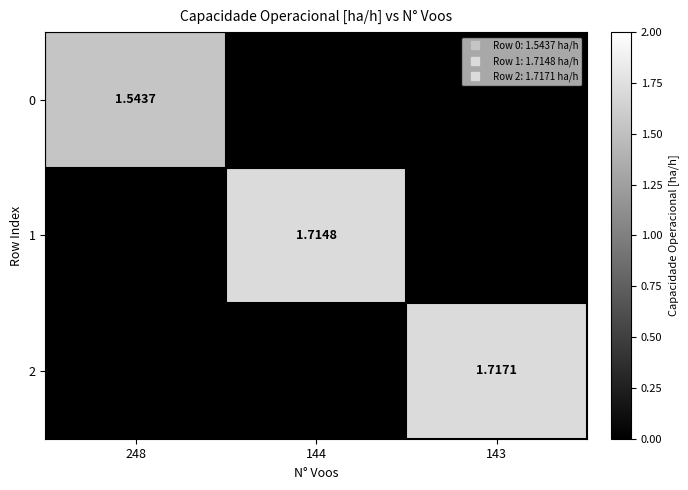

How many series are shown in this chart?

3